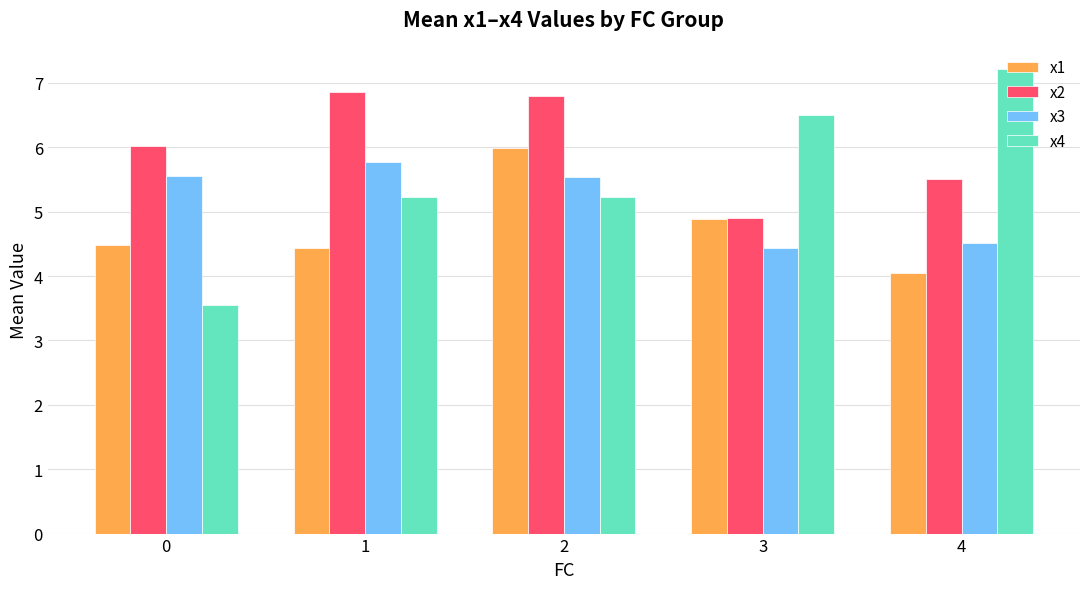

Rank the series by their average value, from lowest to highest.

x1, x3, x4, x2